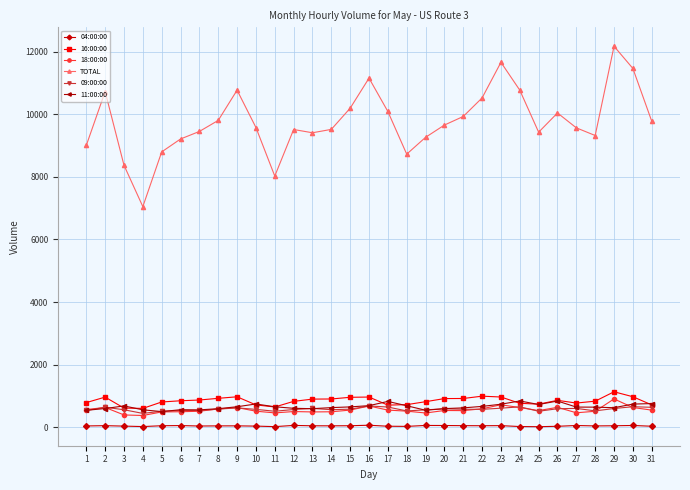

How many lines are shown in the chart?

6